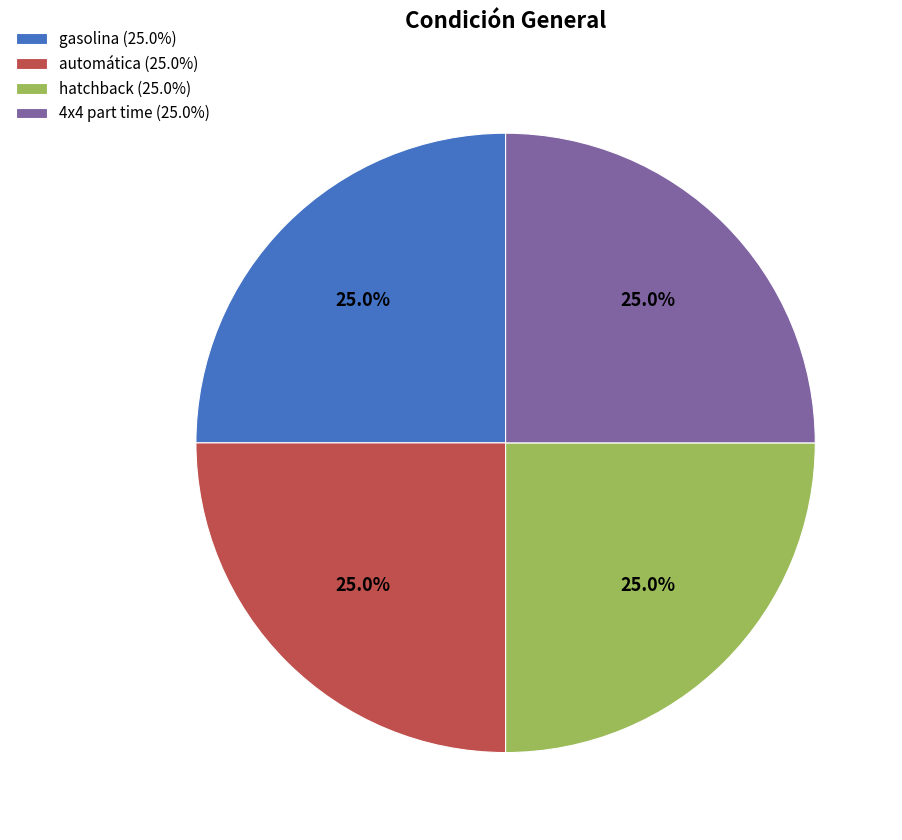

Is hatchback (25.0%) the majority of the pie?

No